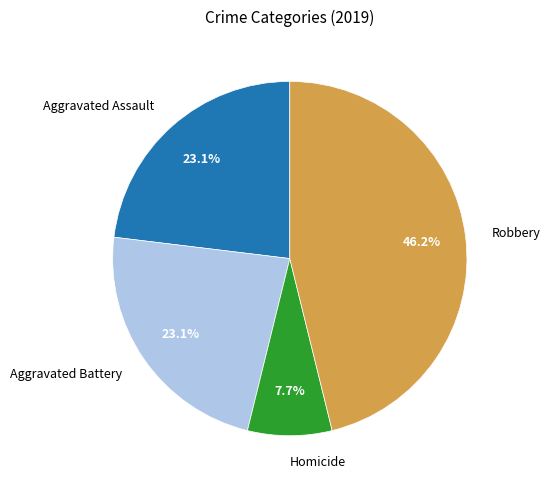

To the nearest percent, what is the combined percentage of Homicide and Aggravated Assault?

31%